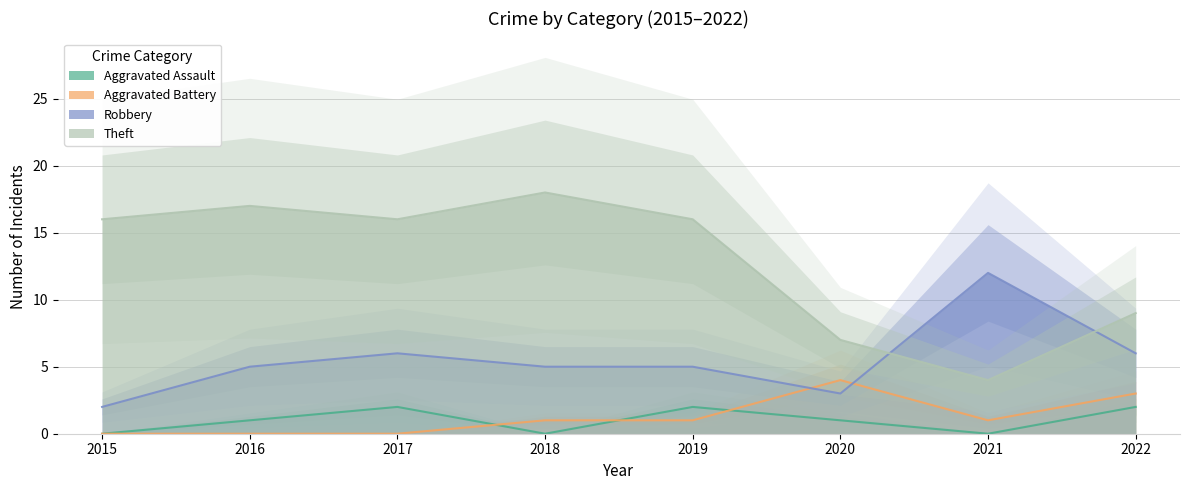

The value of Aggravated Assault at 2016 is 1. True or false?

True